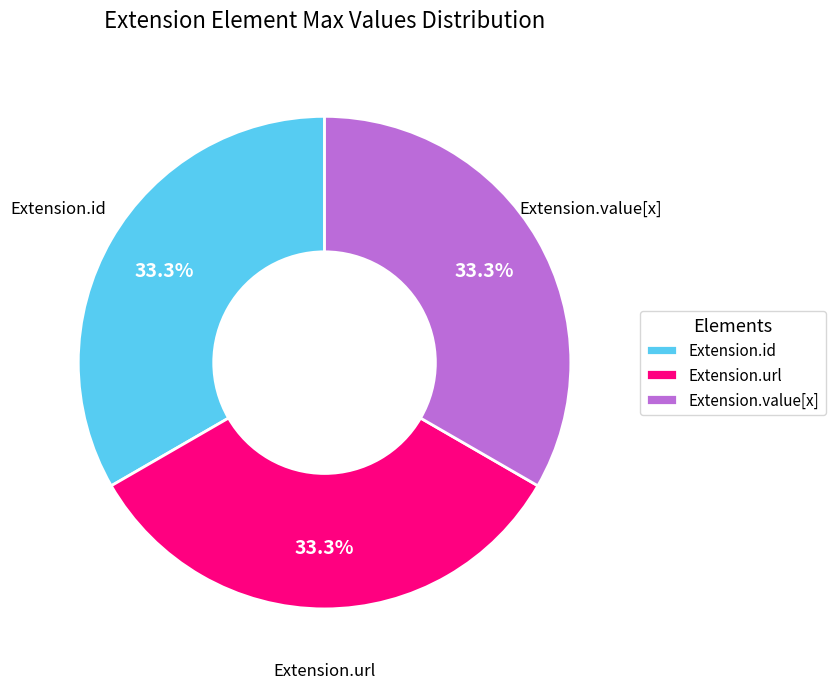

To the nearest percent, what is the combined percentage of Extension.url and Extension.value[x]?

67%